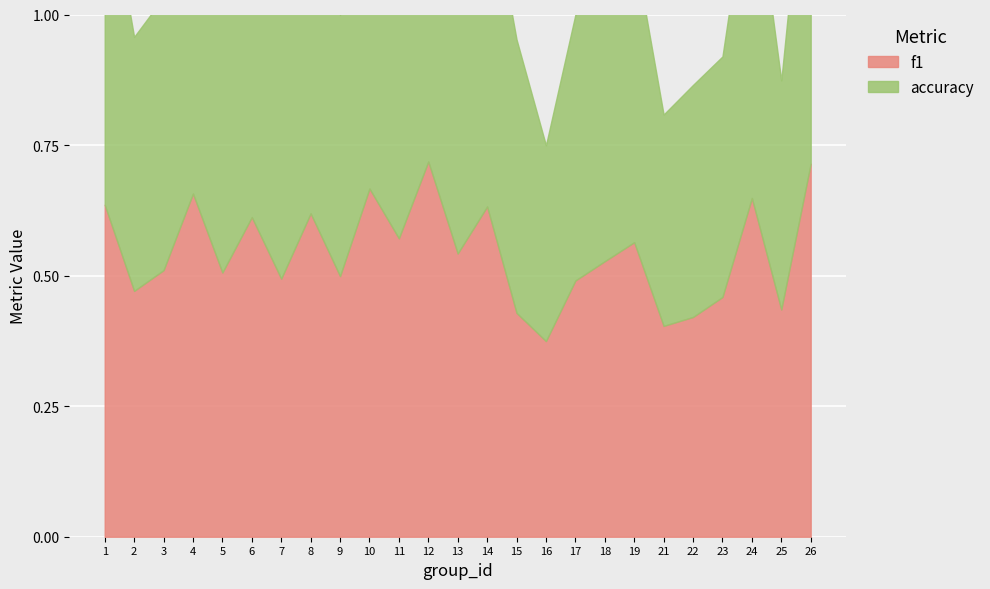

At which category is the sum across all series the highest?

12